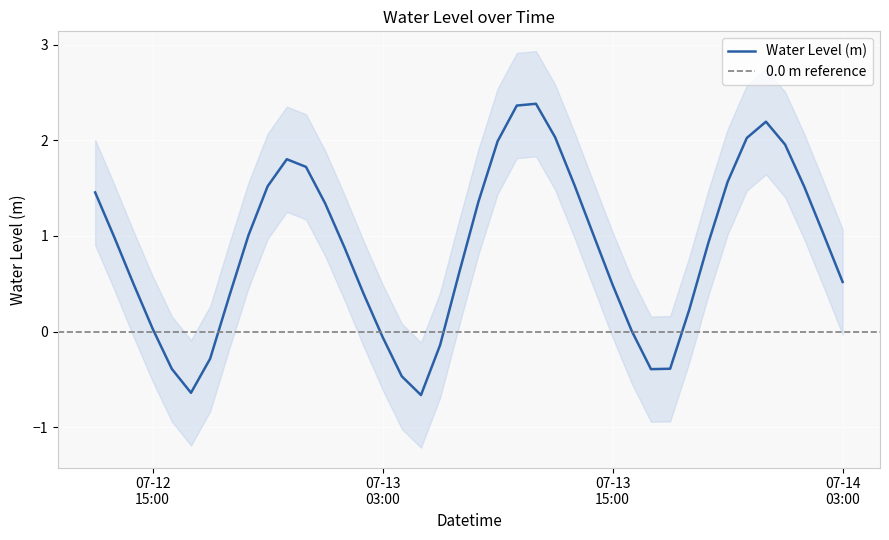

True or false: the data has more than 2 interior local peaks.

True